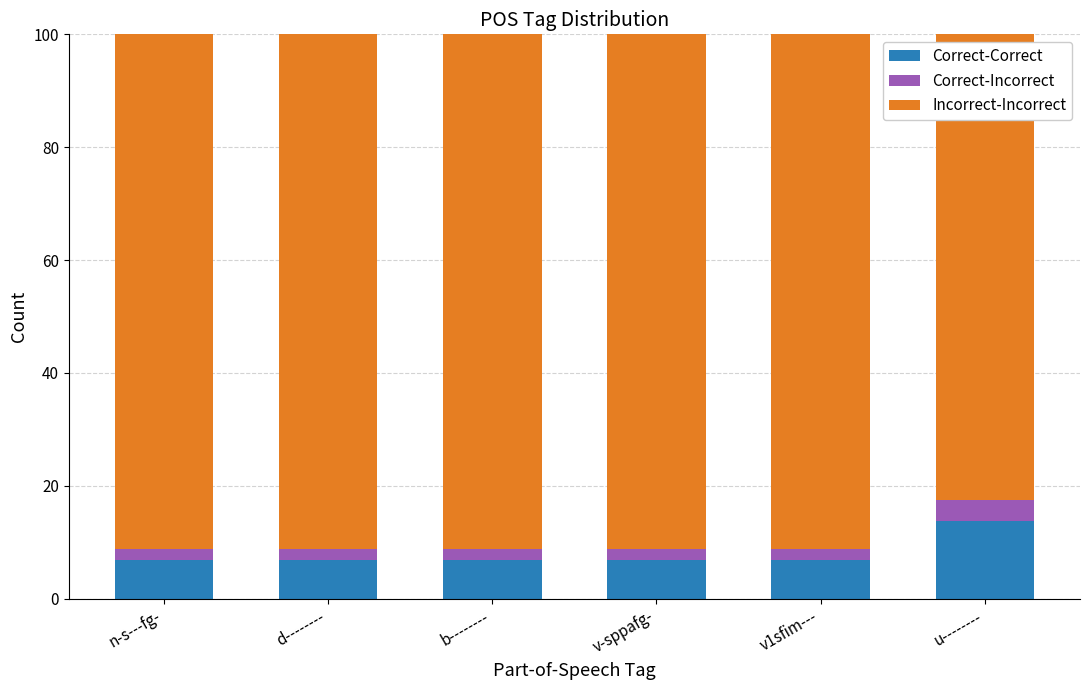

What is the sum of all Correct-Correct values?

48.0